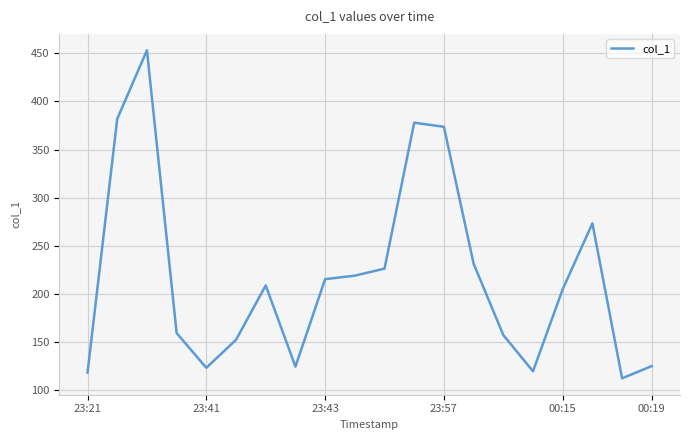

What is the smallest value displayed?

112.4